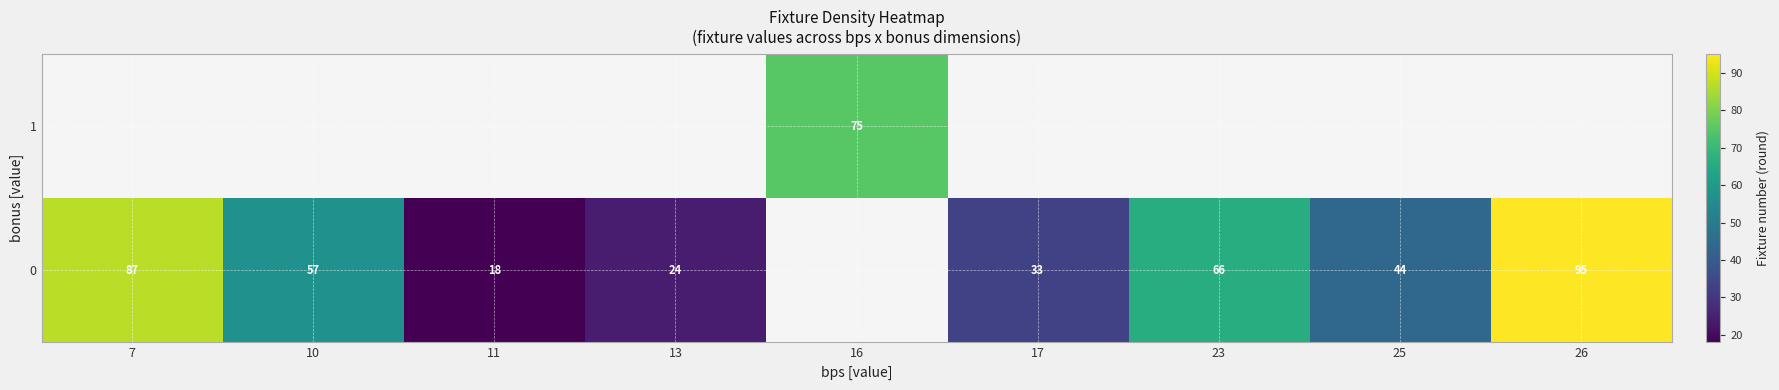

What is the smallest value displayed?

18.0